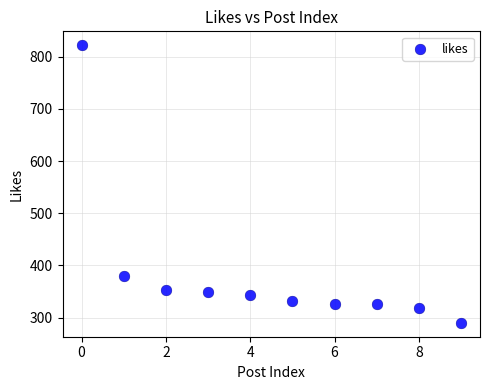

What Y value in the scatter plot is closest to 556?

380